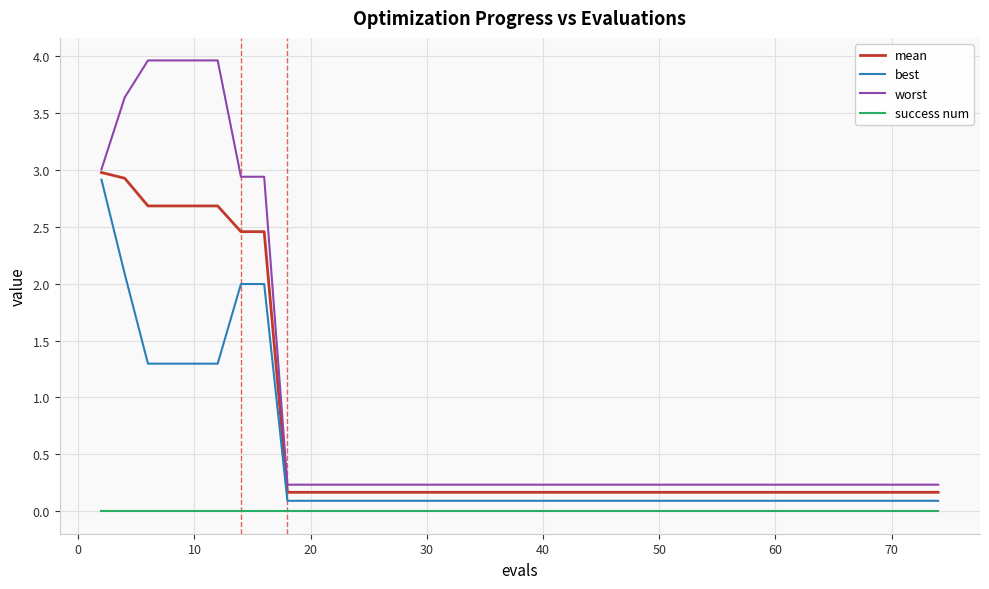

Which series has the widest spread of values?

worst